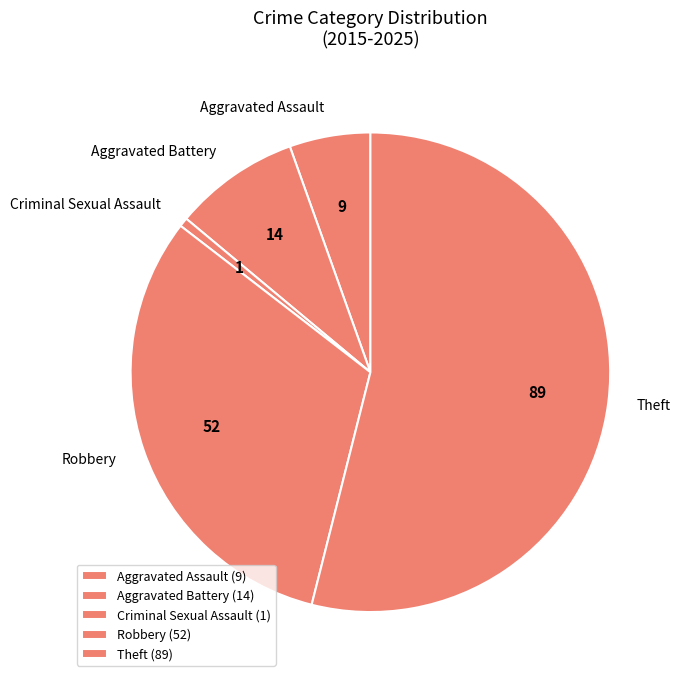

Which has a higher value, Aggravated Assault or Theft?

Theft